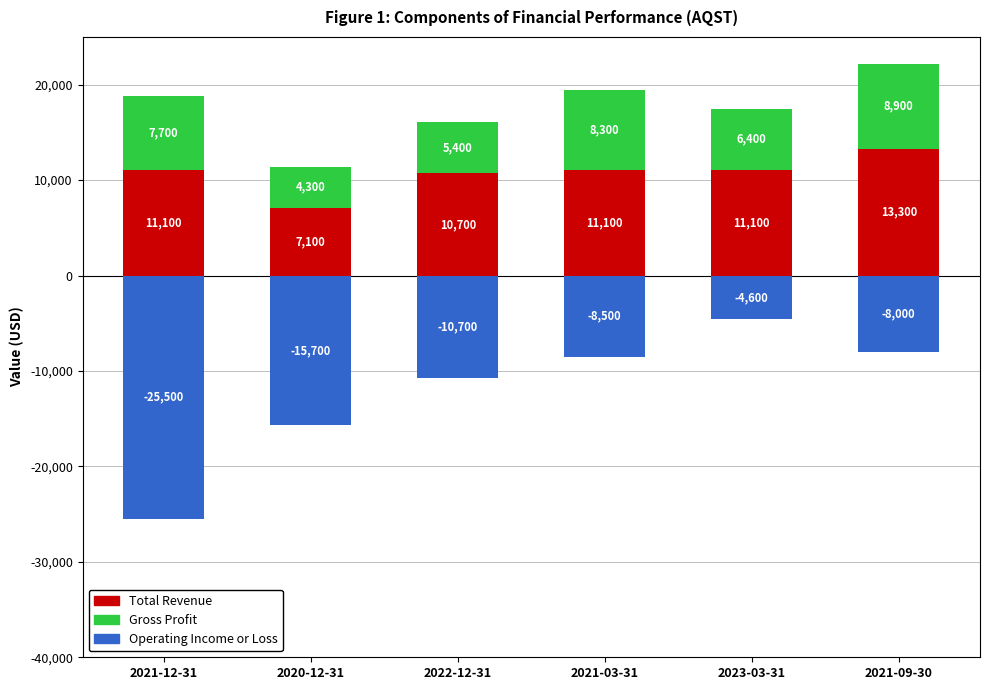

What is the value of the Total Revenue bar at the 5th from the left?

11100